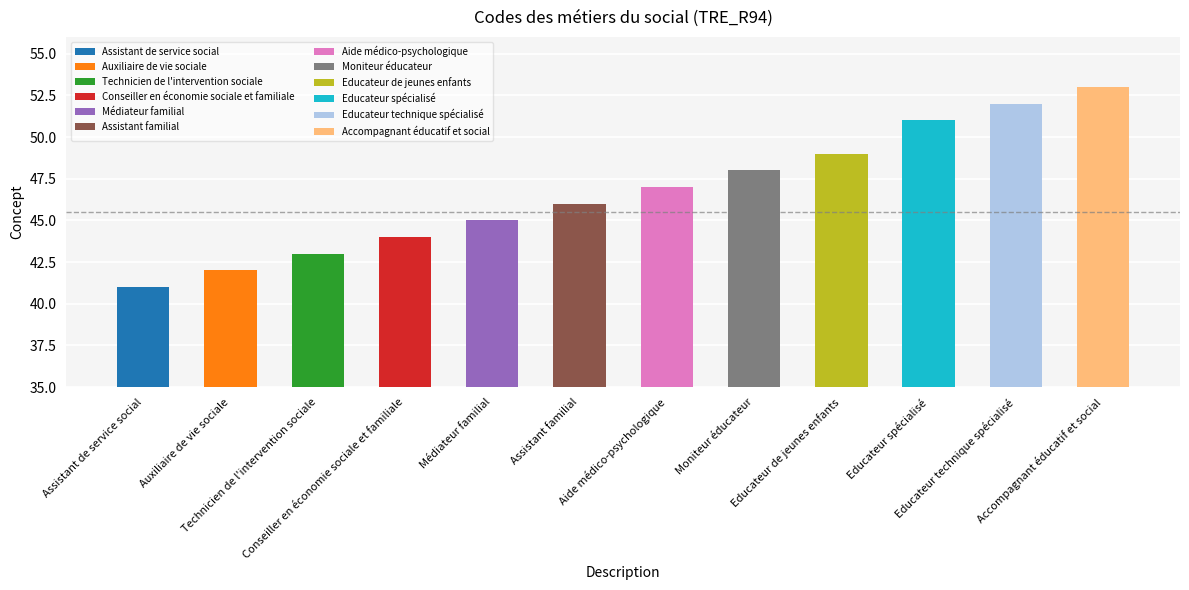

The chart shows a value of 53 at Accompagnant éducatif et social. True or false?

True